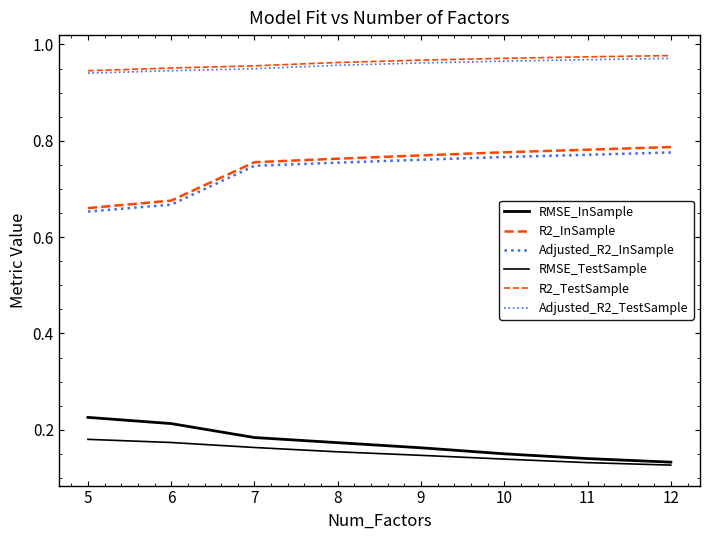

List the series in order of their peak value, highest first.

R2_TestSample, Adjusted_R2_TestSample, R2_InSample, Adjusted_R2_InSample, RMSE_InSample, RMSE_TestSample